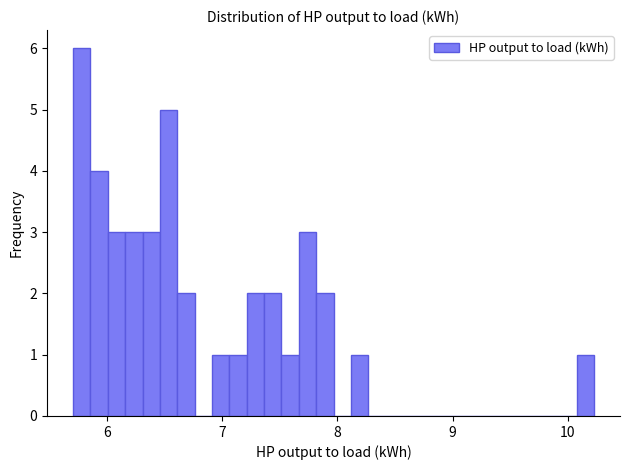

Around what value on the x-axis is the tallest bar? Give the approximate position of its centre, as read against the axis.

5.8